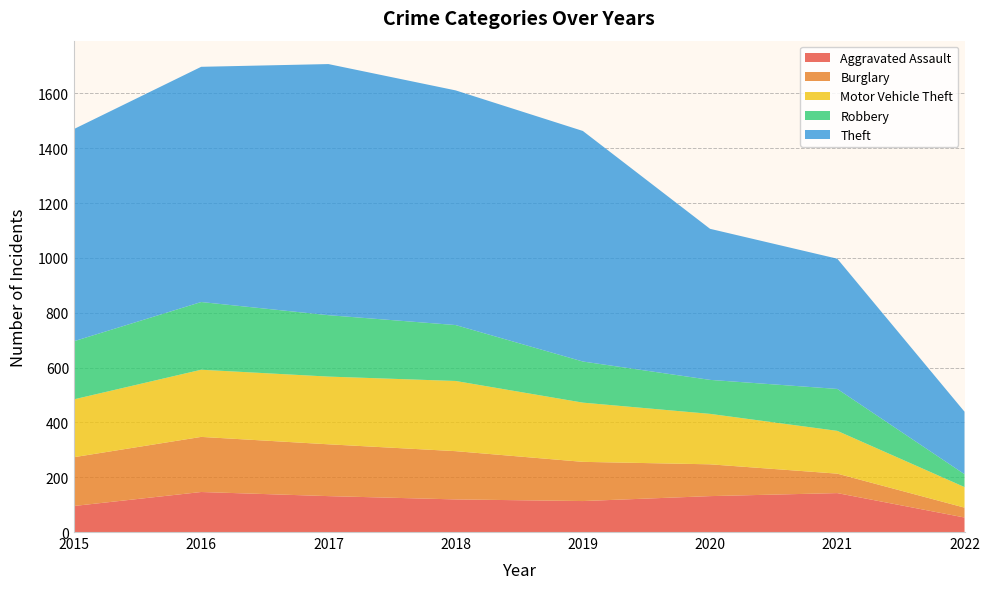

Reading left to right, extract all data points from this chart.

Aggravated Assault: 2015=95	2016=146	2017=131	2018=119	2019=113	2020=131	2021=142	2022=53
Burglary: 2015=178	2016=201	2017=189	2018=176	2019=143	2020=116	2021=71	2022=36
Motor Vehicle Theft: 2015=211	2016=245	2017=247	2018=256	2019=216	2020=184	2021=156	2022=75
Robbery: 2015=212	2016=247	2017=224	2018=204	2019=150	2020=124	2021=153	2022=47
Theft: 2015=774	2016=858	2017=916	2018=856	2019=841	2020=551	2021=475	2022=228